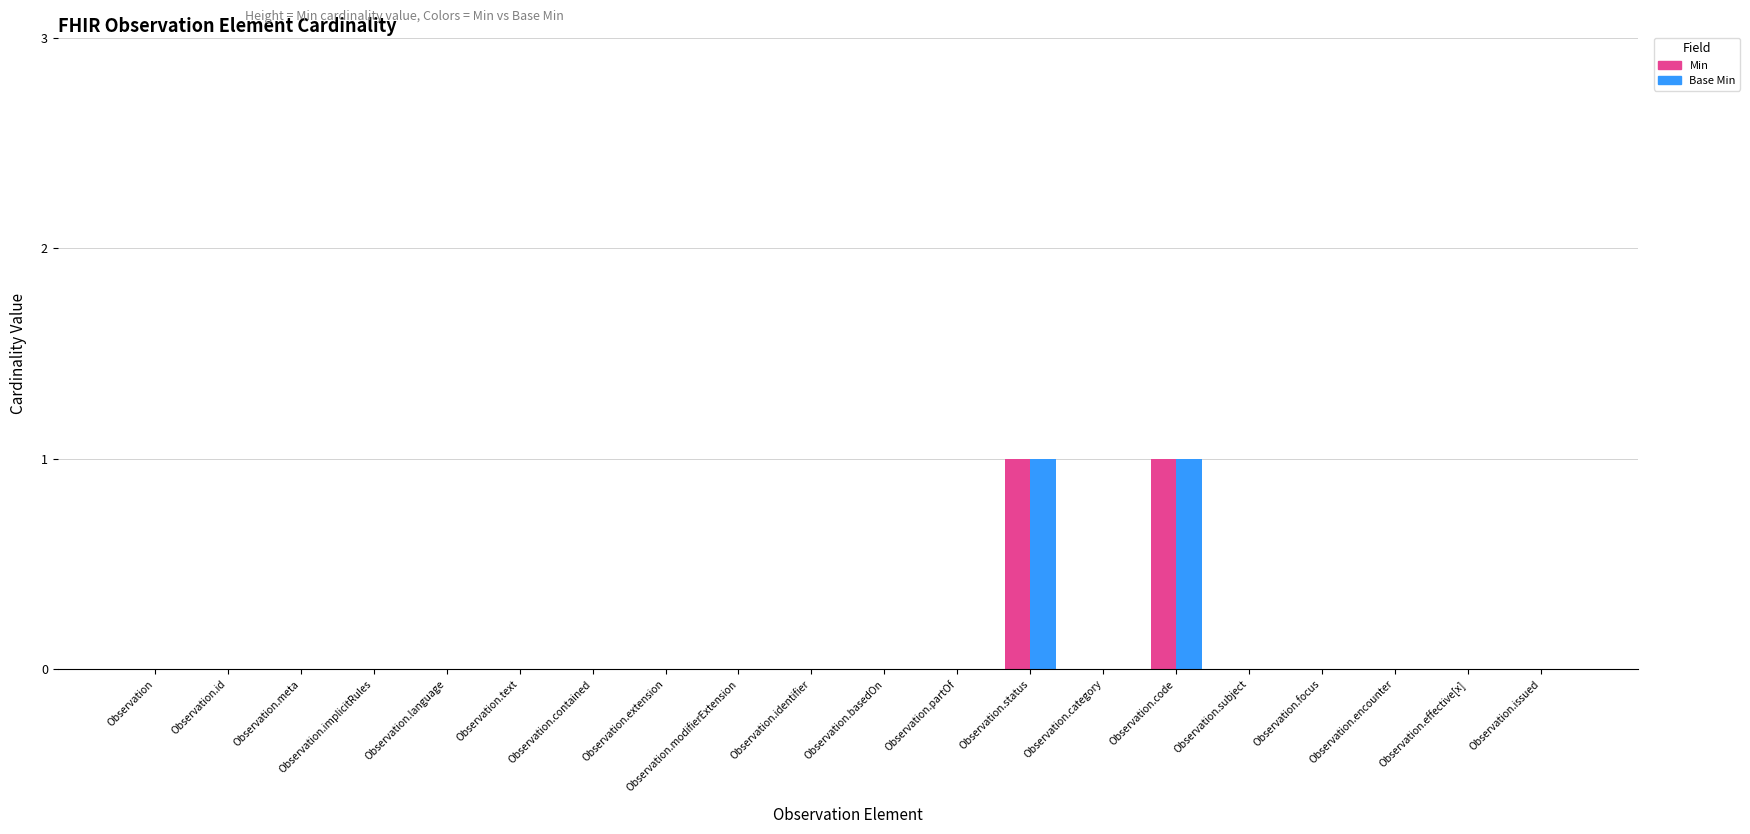

The value of Base Min at Observation.issued is 0. True or false?

True